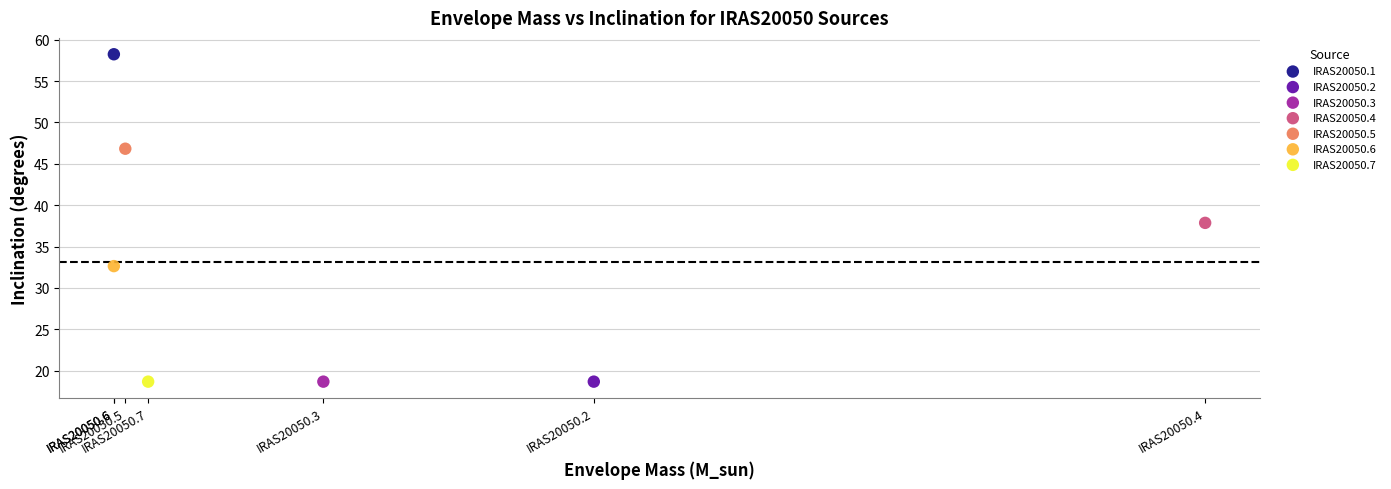

What are all the series names shown in the legend?

IRAS20050.1, IRAS20050.2, IRAS20050.3, IRAS20050.4, IRAS20050.5, IRAS20050.6, IRAS20050.7